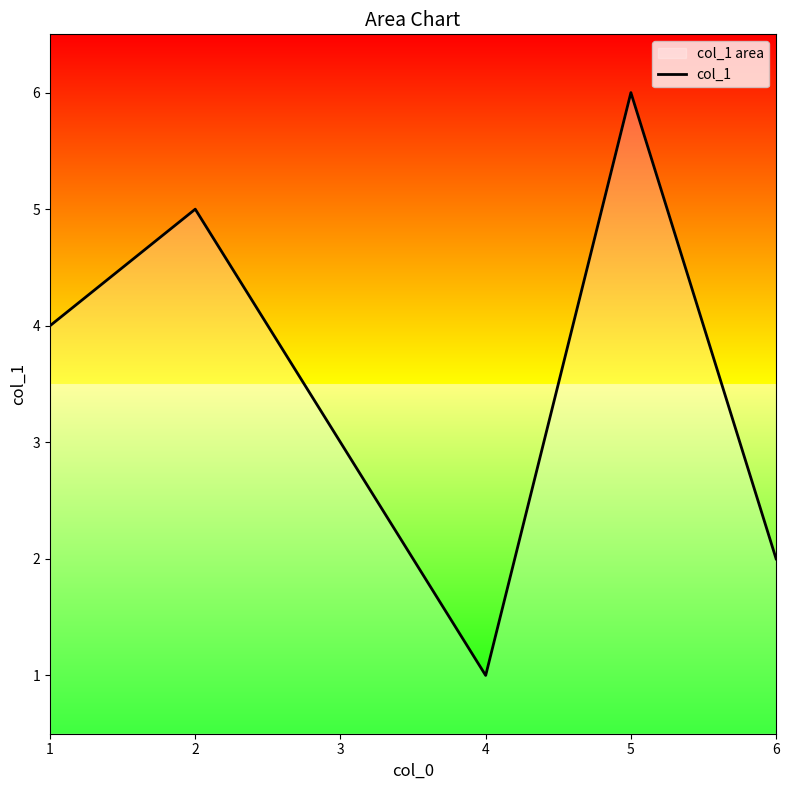

The chart shows a value of 2 at 2. True or false?

False